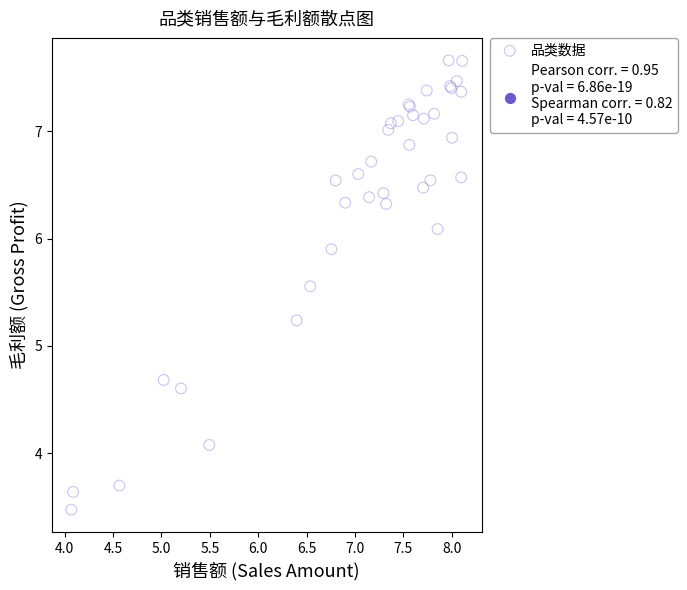

What Y value in the scatter plot is closest to 5?

5.2